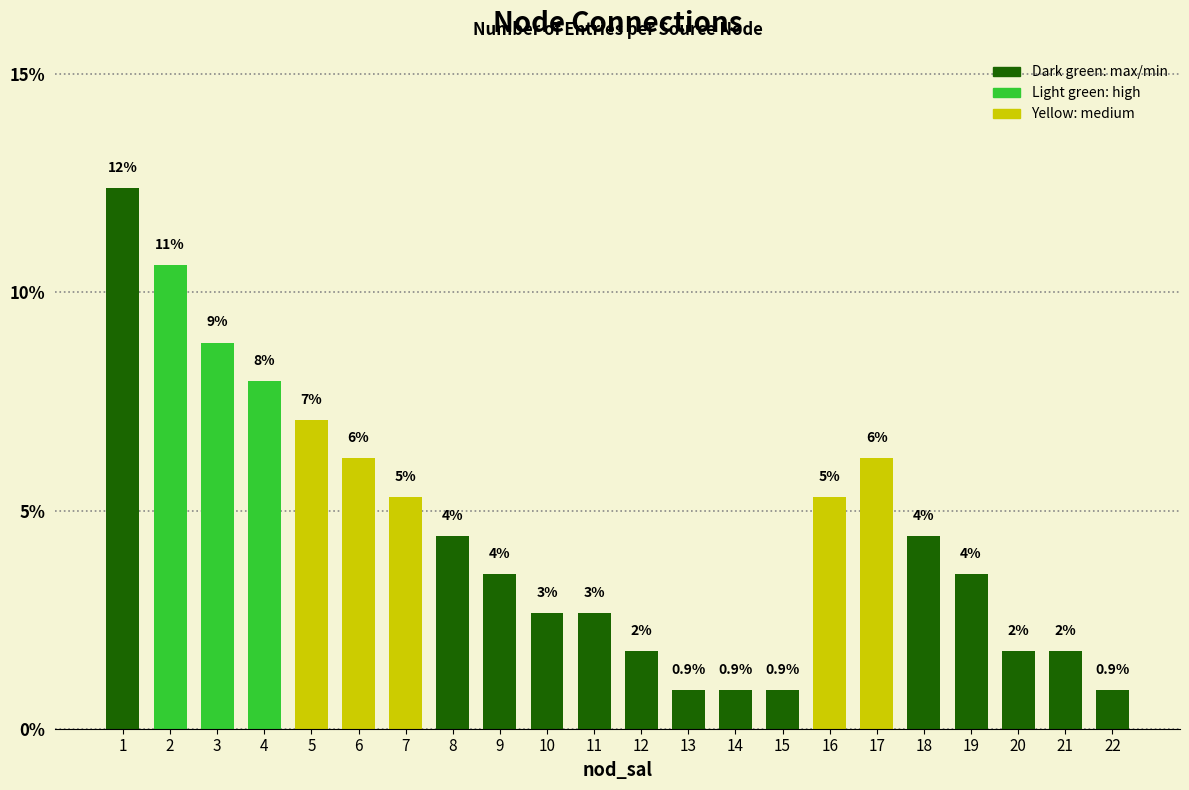

Does the chart contain any negative values?

No